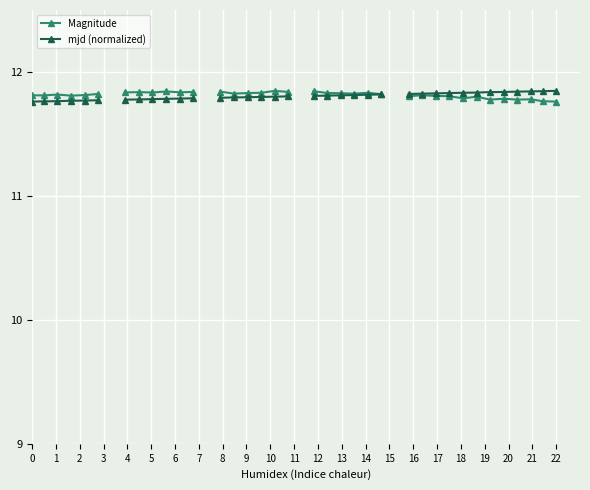

The Magnitude series shows 3.5 at 34. True or false?

False